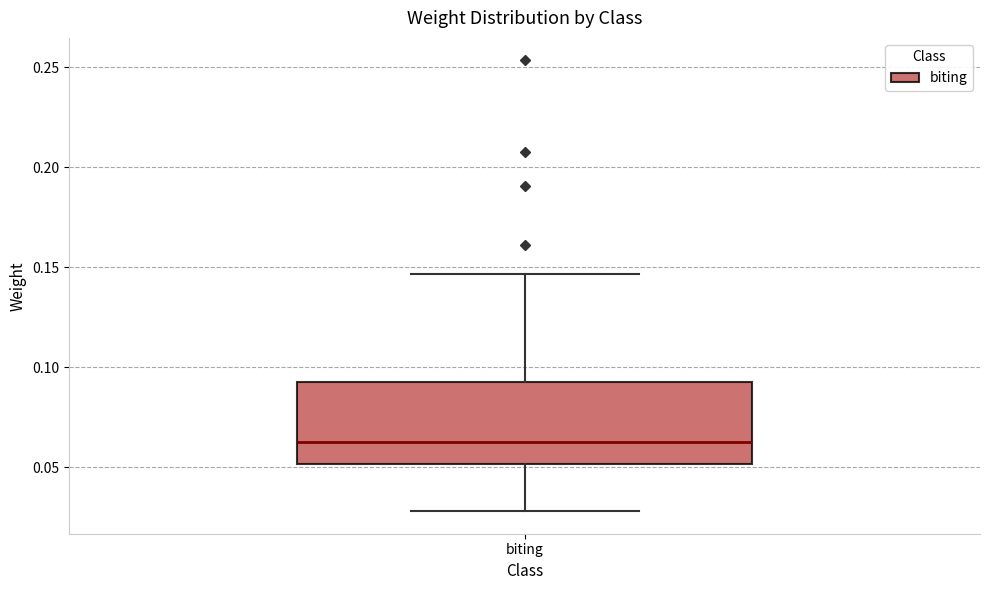

Read this box plot against the y-axis: the position of the median line, the range covered by the box, and the ends of both whiskers. The values are not printed on the chart, so give them approximately, as read against the axis.

median 0.065, box 0.050 to 0.095, whiskers 0.030 to 0.145